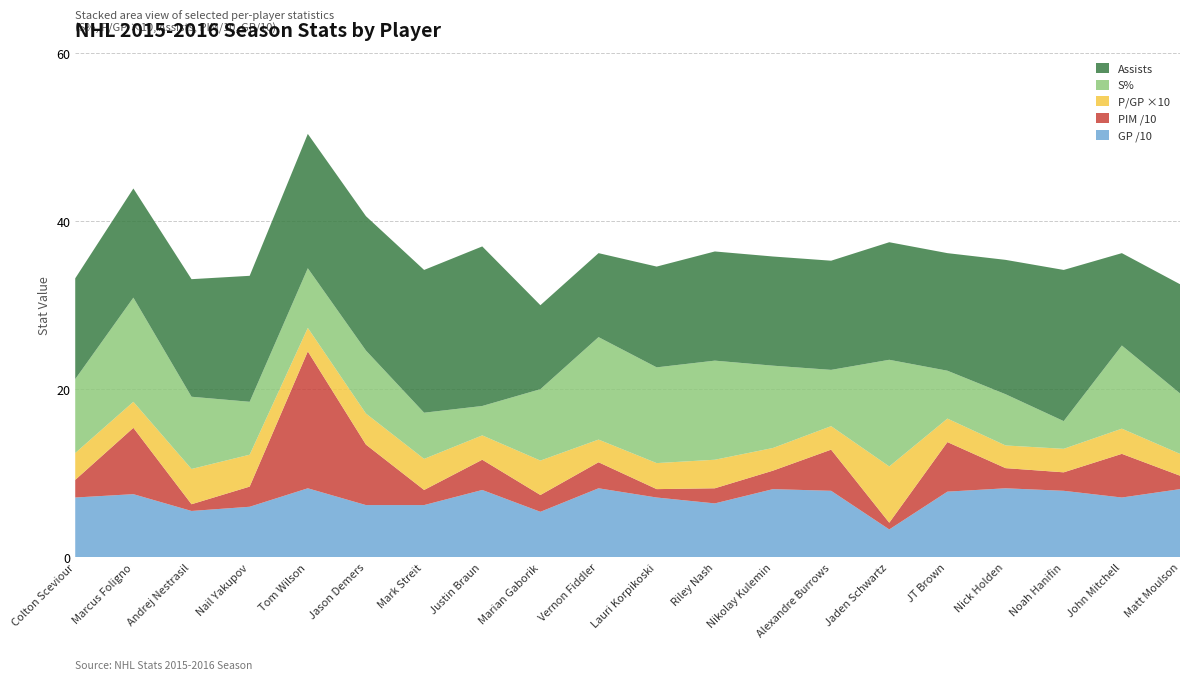

Reading left to right, what are all the values shown in this chart?

S%: 8.8	12.4	8.6	6.3	7.1	7.5	5.5	3.5	8.5	12.2	11.4	11.8	9.8	6.7	12.7	5.7	6.1	3.3	9.9	7.2
P/GP: 0.3	0.3	0.4	0.4	0.3	0.4	0.4	0.3	0.4	0.3	0.3	0.3	0.3	0.3	0.7	0.3	0.3	0.3	0.3	0.3
A: 12.0	13.0	14.0	15.0	16.0	16.0	17.0	19.0	10.0	10.0	12.0	13.0	13.0	13.0	14.0	14.0	16.0	18.0	11.0	13.0
PIM_scaled: 2.1	7.9	0.8	2.4	16.3	7.2	1.8	3.6	2.0	3.1	1.0	1.8	2.2	4.9	0.8	5.9	2.4	2.2	5.2	1.6
GP_scaled: 7.1	7.5	5.5	6.0	8.2	6.2	6.2	8.0	5.4	8.2	7.1	6.4	8.1	7.9	3.3	7.8	8.2	7.9	7.1	8.1